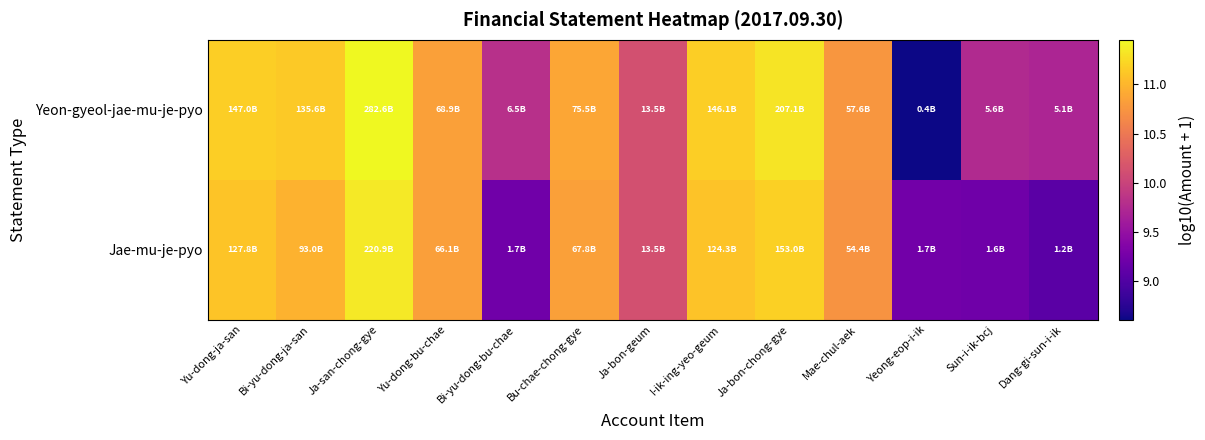

Which series has the largest range (max minus min)?

Yeon-gyeol-jae-mu-je-pyo